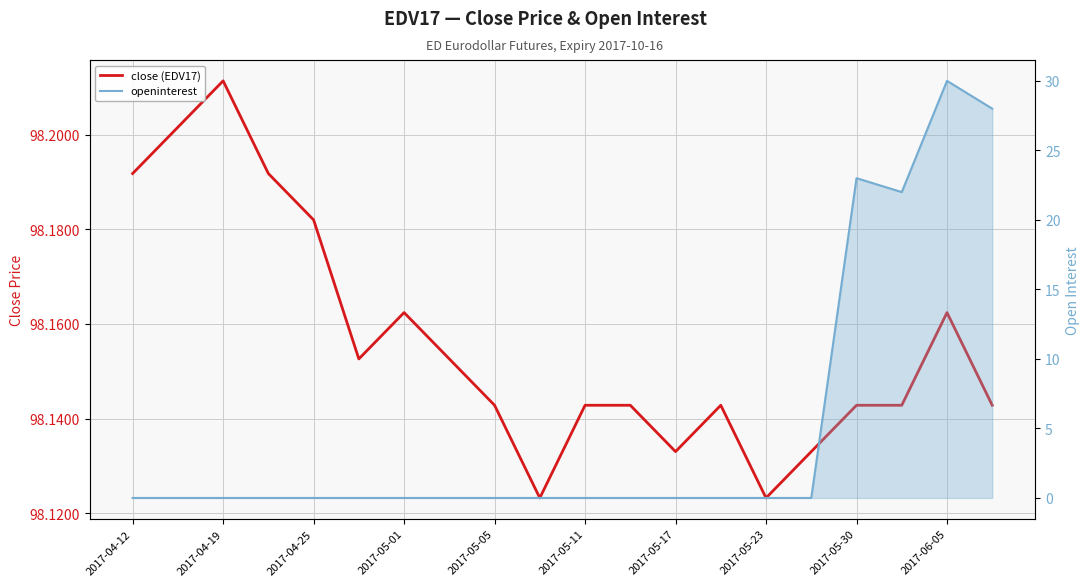

Between 10 and 2017-05-11, which is larger?

2017-05-11